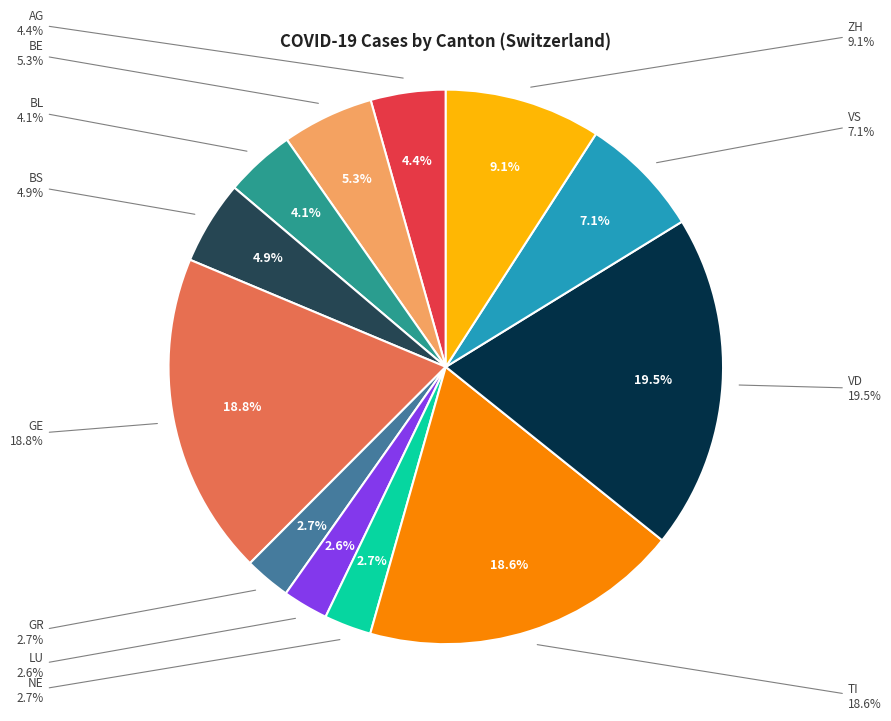

Which slice is the largest?

VD